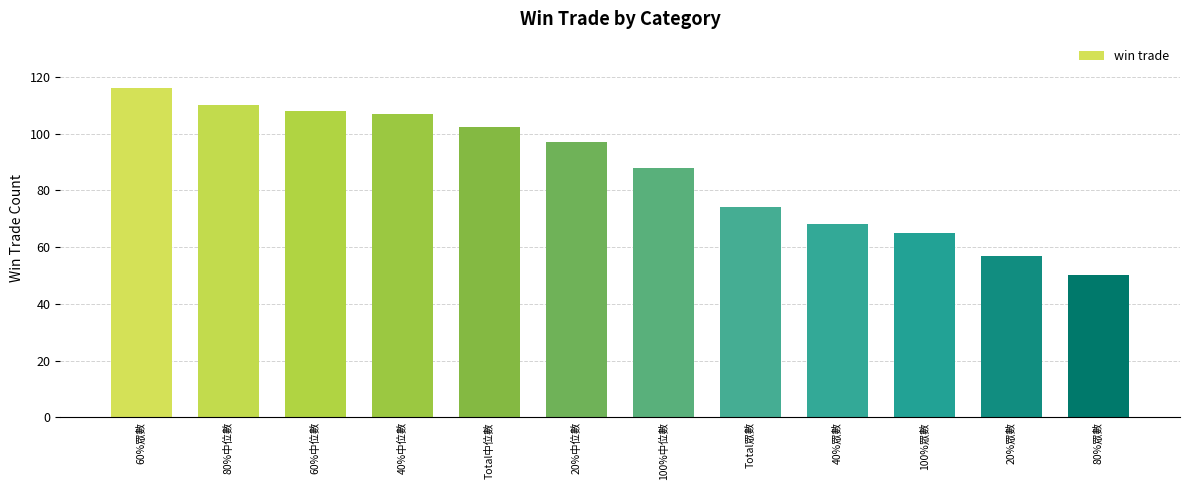

The chart shows a value of 27.6 at 20%中位數. True or false?

False